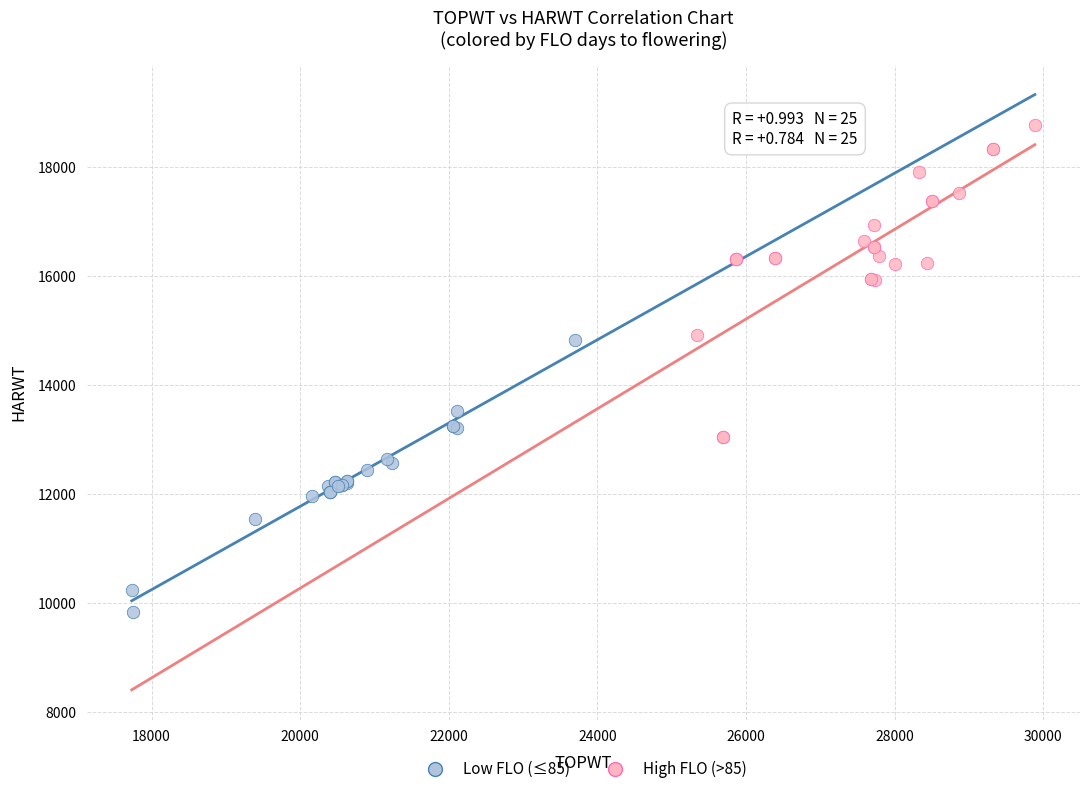

Which series contains the lowest Y value?

Low FLO (≤85)